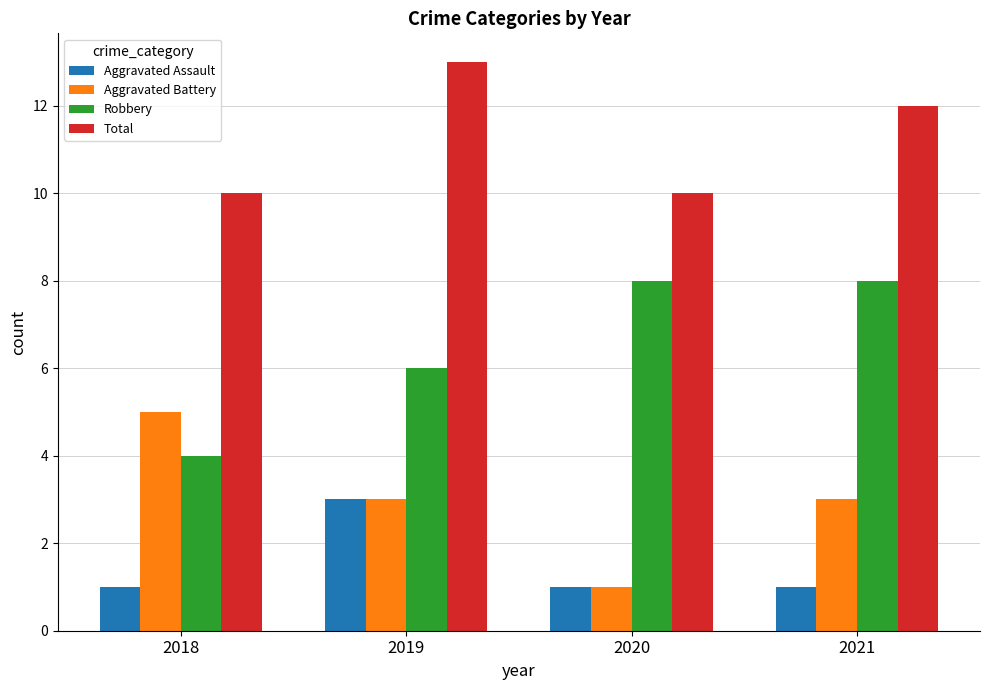

What is the difference between the highest and lowest values at 2020?

9